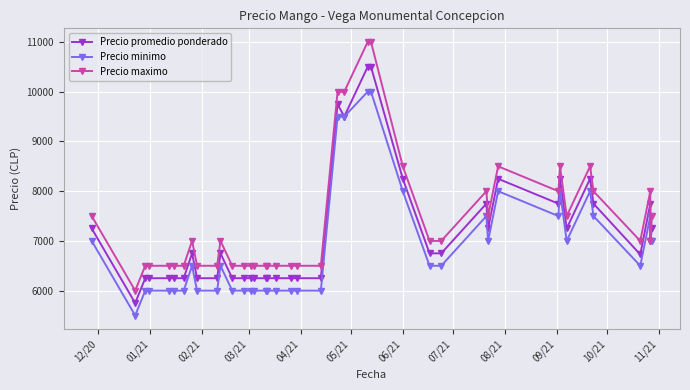

How many interior local valleys does the Precio maximo series have?

6